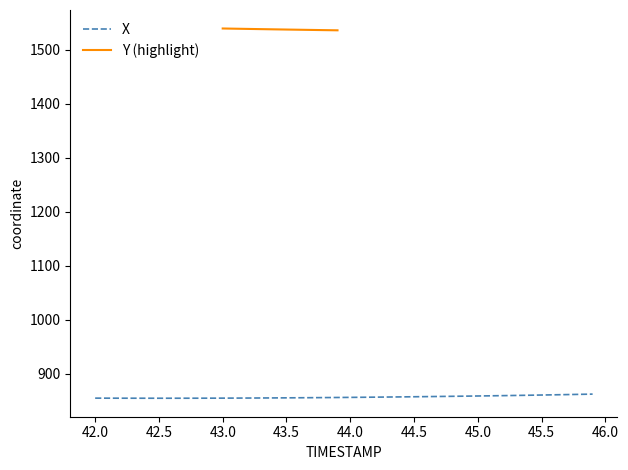

What is the lowest value of the X series?

854.3